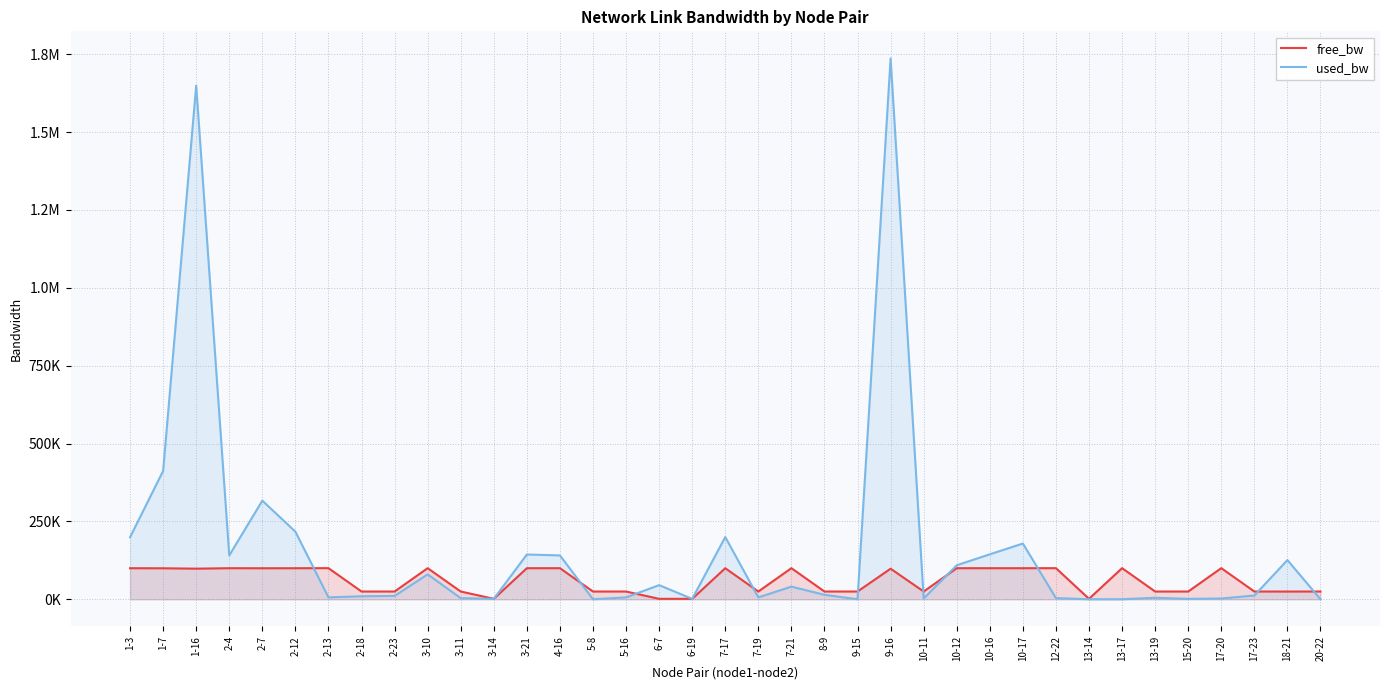

What is the highest value of the free_bw series?

99999.8